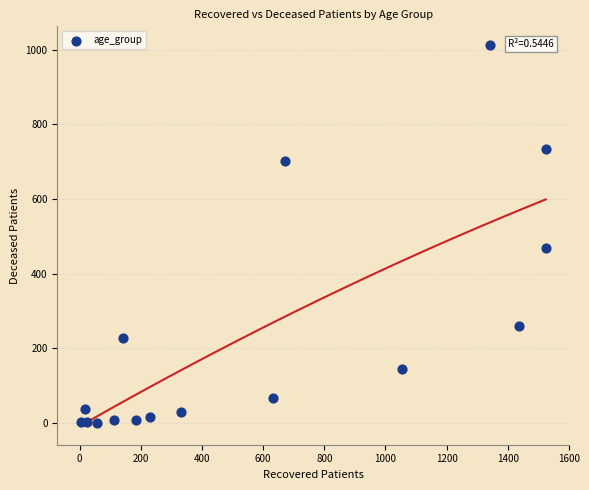

What is the range of X values (max minus min)?

1521